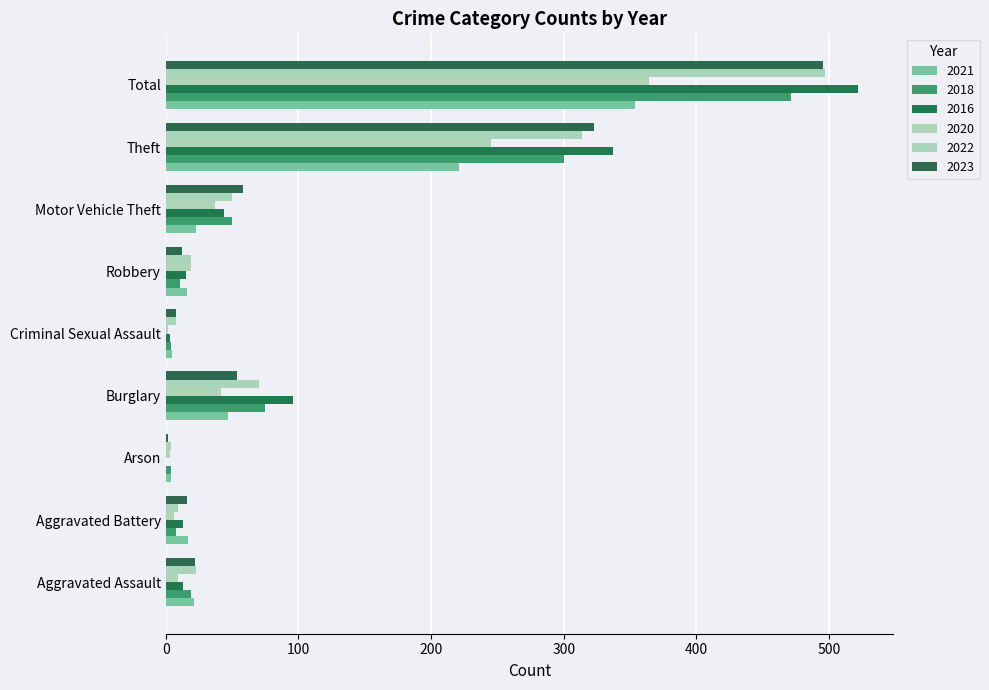

What is the average value of the 2023 series?

110